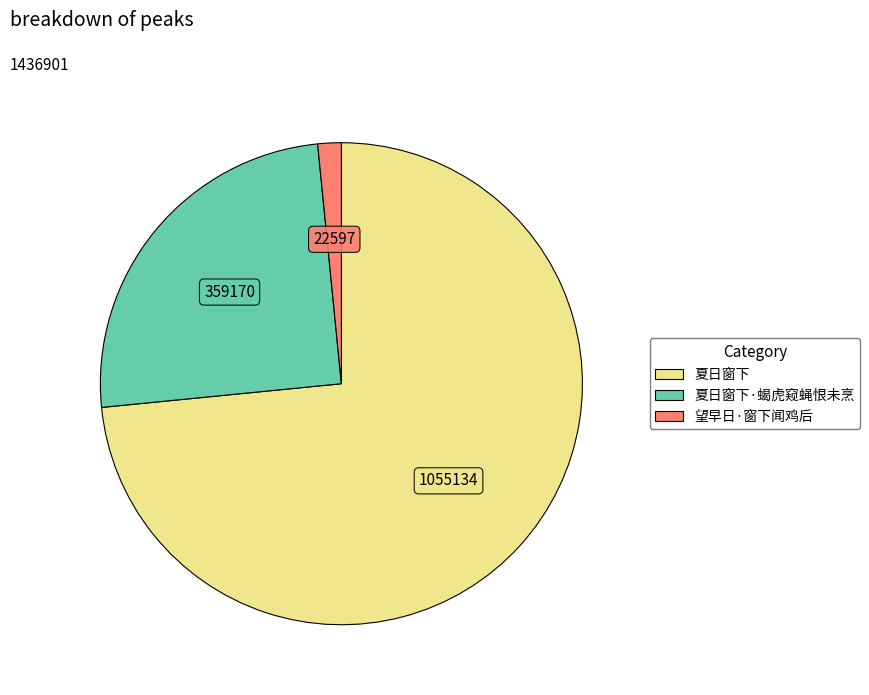

Do 夏日窗下·蝎虎窥蝇恨未烹 and 夏日窗下 together represent more than half of the pie?

Yes